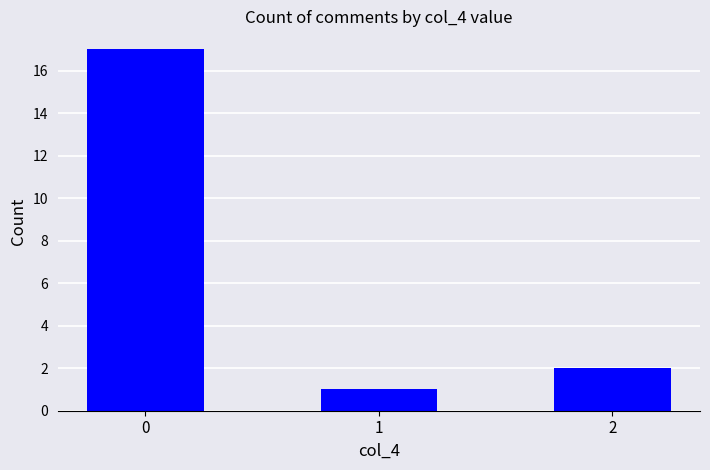

How many data points does each series have?

3